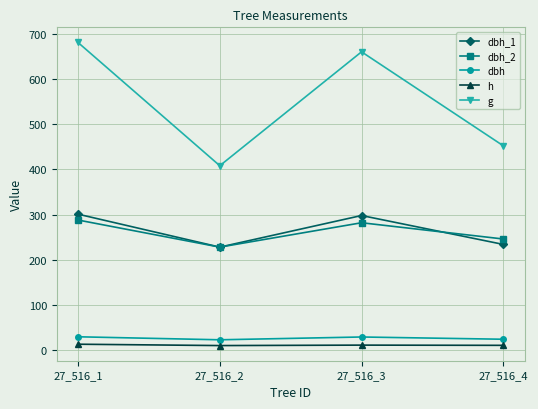

At which category is the sum across all series the highest?

27_516_1